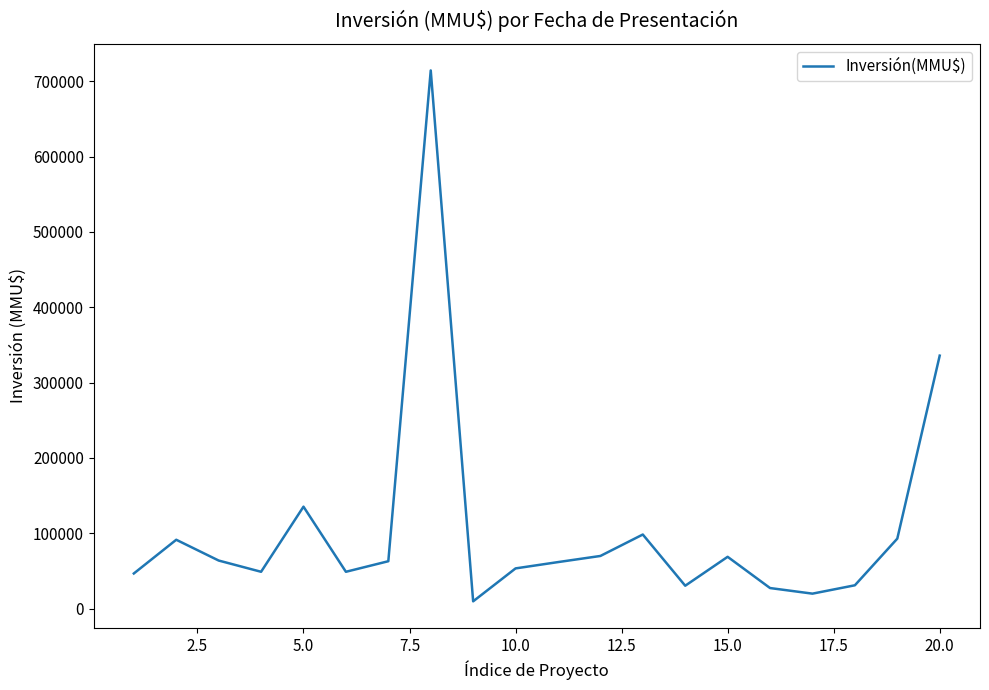

What is the difference between the maximum and minimum values?

704400